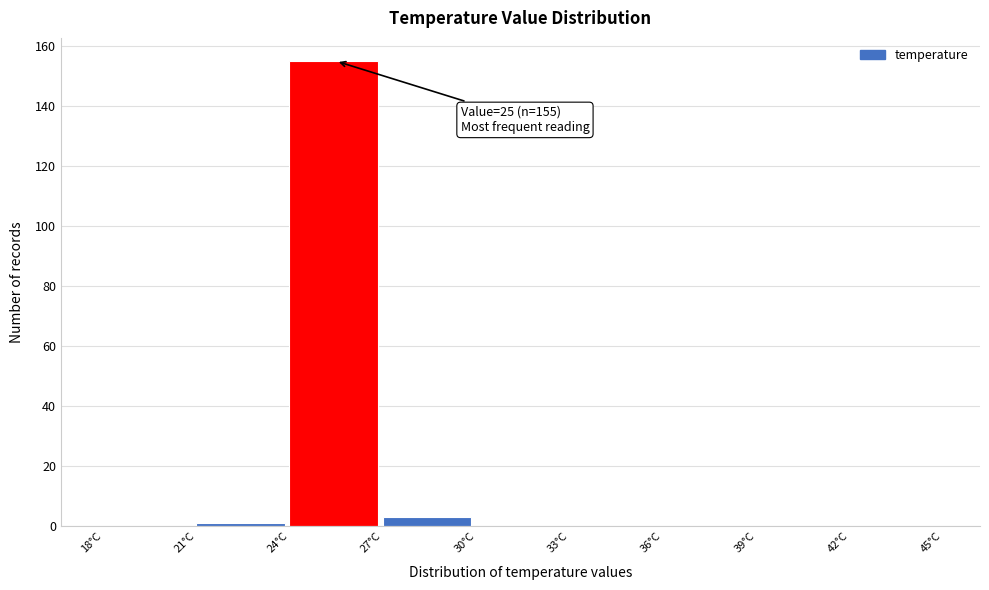

Which range on the x-axis has the tallest bar?

24 to 27